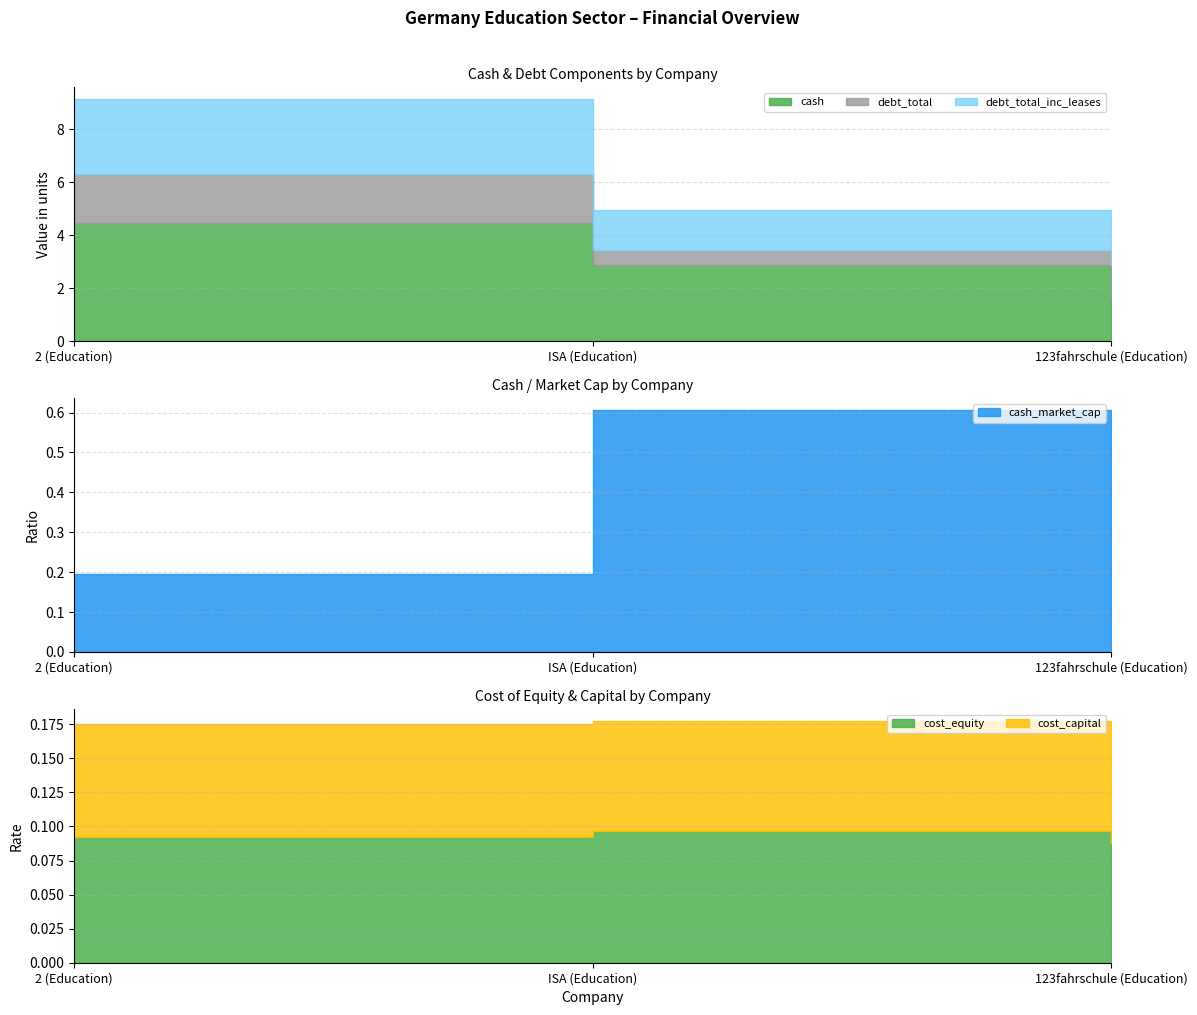

Does the chart have visible grid lines?

Yes